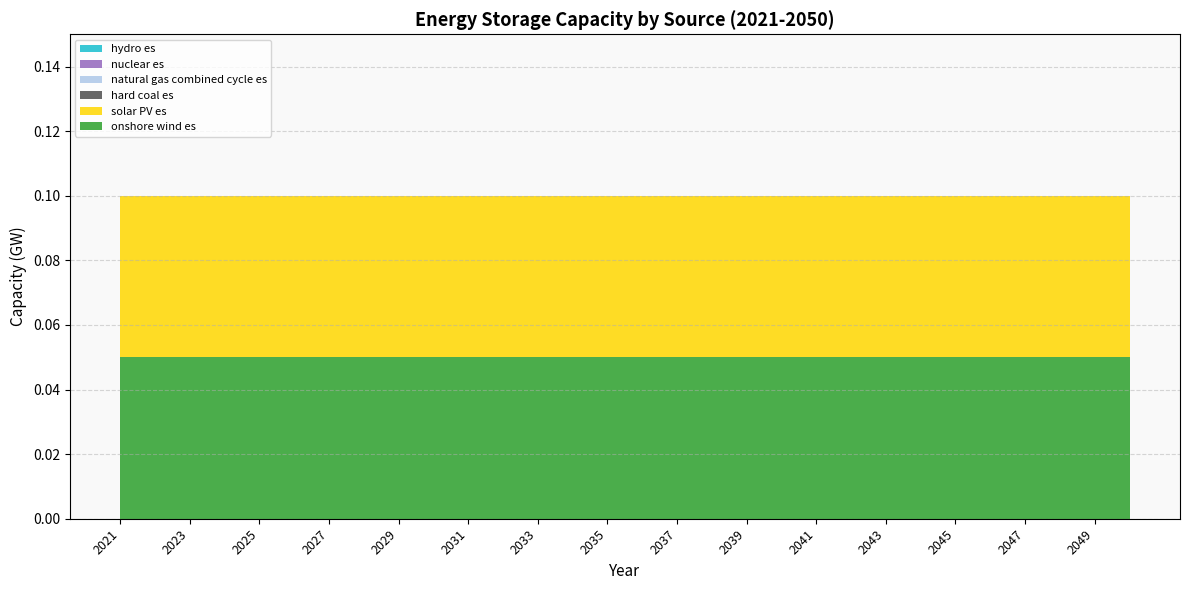

Reading left to right, list all the values displayed in this chart.

onshore wind es: 2021=0.1	2022=0.1	2023=0.1	2024=0.1	2025=0.1	2026=0.1	2027=0.1	2028=0.1	2029=0.1	2030=0.1	2031=0.1	2032=0.1	2033=0.1	2034=0.1	2035=0.1	2036=0.1	2037=0.1	2038=0.1	2039=0.1	2040=0.1	2041=0.1	2042=0.1	2043=0.1	2044=0.1	2045=0.1	2046=0.1	2047=0.1	2048=0.1	2049=0.1	2050=0.1
solar PV es: 2021=0.1	2022=0.1	2023=0.1	2024=0.1	2025=0.1	2026=0.1	2027=0.1	2028=0.1	2029=0.1	2030=0.1	2031=0.1	2032=0.1	2033=0.1	2034=0.1	2035=0.1	2036=0.1	2037=0.1	2038=0.1	2039=0.1	2040=0.1	2041=0.1	2042=0.1	2043=0.1	2044=0.1	2045=0.1	2046=0.1	2047=0.1	2048=0.1	2049=0.1	2050=0.1
hard coal es: 2021=0.0	2022=0.0	2023=0.0	2024=0.0	2025=0.0	2026=0.0	2027=0.0	2028=0.0	2029=0.0	2030=0.0	2031=0.0	2032=0.0	2033=0.0	2034=0.0	2035=0.0	2036=0.0	2037=0.0	2038=0.0	2039=0.0	2040=0.0	2041=0.0	2042=0.0	2043=0.0	2044=0.0	2045=0.0	2046=0.0	2047=0.0	2048=0.0	2049=0.0	2050=0.0
natural gas combined cycle es: 2021=0.0	2022=0.0	2023=0.0	2024=0.0	2025=0.0	2026=0.0	2027=0.0	2028=0.0	2029=0.0	2030=0.0	2031=0.0	2032=0.0	2033=0.0	2034=0.0	2035=0.0	2036=0.0	2037=0.0	2038=0.0	2039=0.0	2040=0.0	2041=0.0	2042=0.0	2043=0.0	2044=0.0	2045=0.0	2046=0.0	2047=0.0	2048=0.0	2049=0.0	2050=0.0
nuclear es: 2021=0.0	2022=0.0	2023=0.0	2024=0.0	2025=0.0	2026=0.0	2027=0.0	2028=0.0	2029=0.0	2030=0.0	2031=0.0	2032=0.0	2033=0.0	2034=0.0	2035=0.0	2036=0.0	2037=0.0	2038=0.0	2039=0.0	2040=0.0	2041=0.0	2042=0.0	2043=0.0	2044=0.0	2045=0.0	2046=0.0	2047=0.0	2048=0.0	2049=0.0	2050=0.0
hydro es: 2021=0.0	2022=0.0	2023=0.0	2024=0.0	2025=0.0	2026=0.0	2027=0.0	2028=0.0	2029=0.0	2030=0.0	2031=0.0	2032=0.0	2033=0.0	2034=0.0	2035=0.0	2036=0.0	2037=0.0	2038=0.0	2039=0.0	2040=0.0	2041=0.0	2042=0.0	2043=0.0	2044=0.0	2045=0.0	2046=0.0	2047=0.0	2048=0.0	2049=0.0	2050=0.0